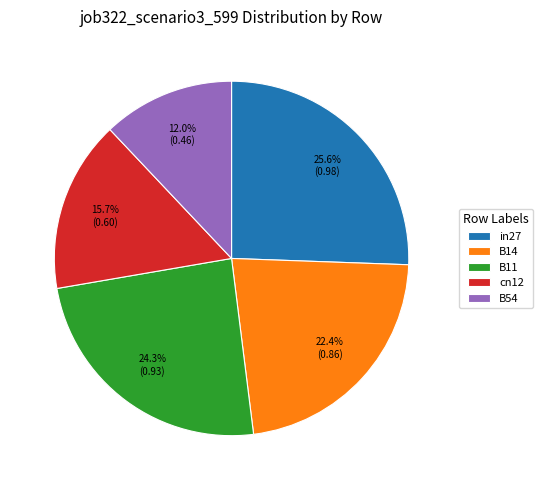

Which has a higher value, B14 or cn12?

B14